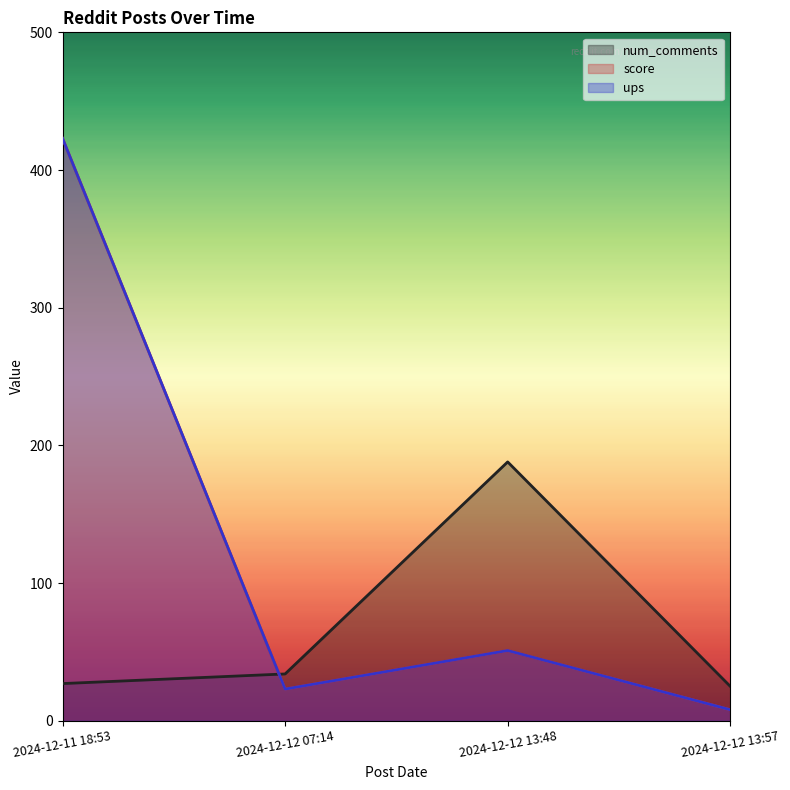

At how many categories does at least one series exceed 137?

2